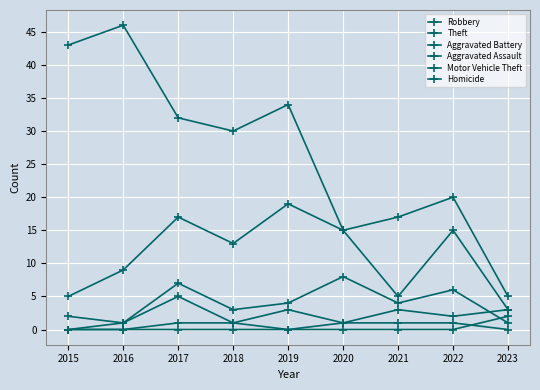

True or false: Robbery and Motor Vehicle Theft cross at least once.

False